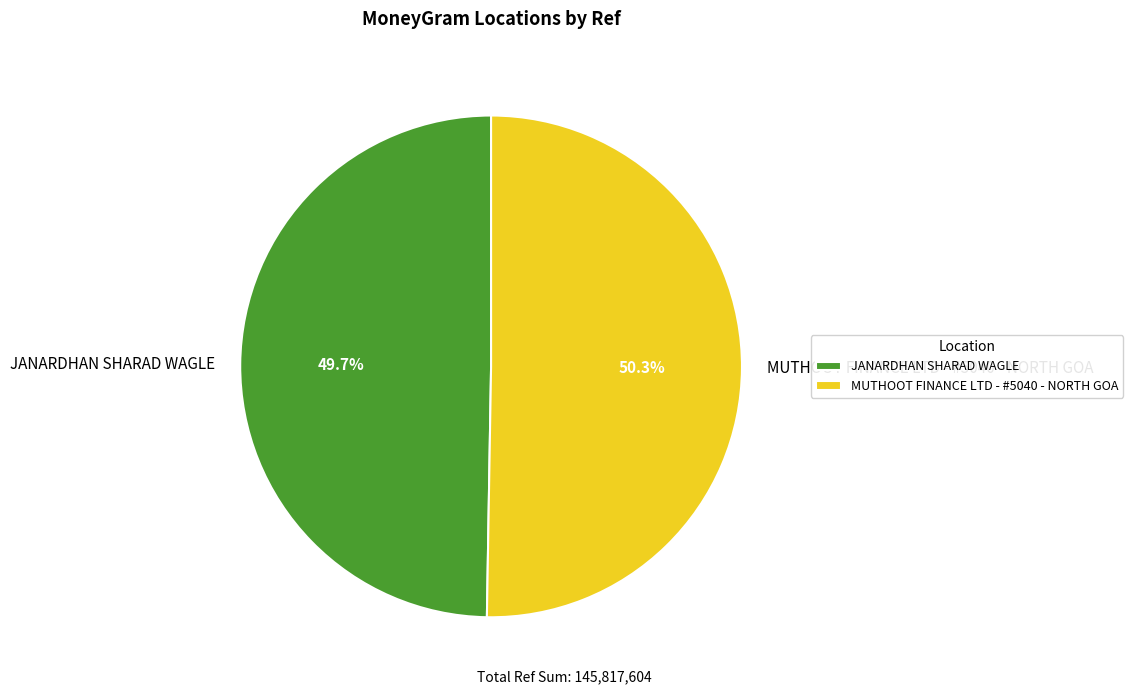

What is the smallest slice in the pie chart?

JANARDHAN SHARAD WAGLE